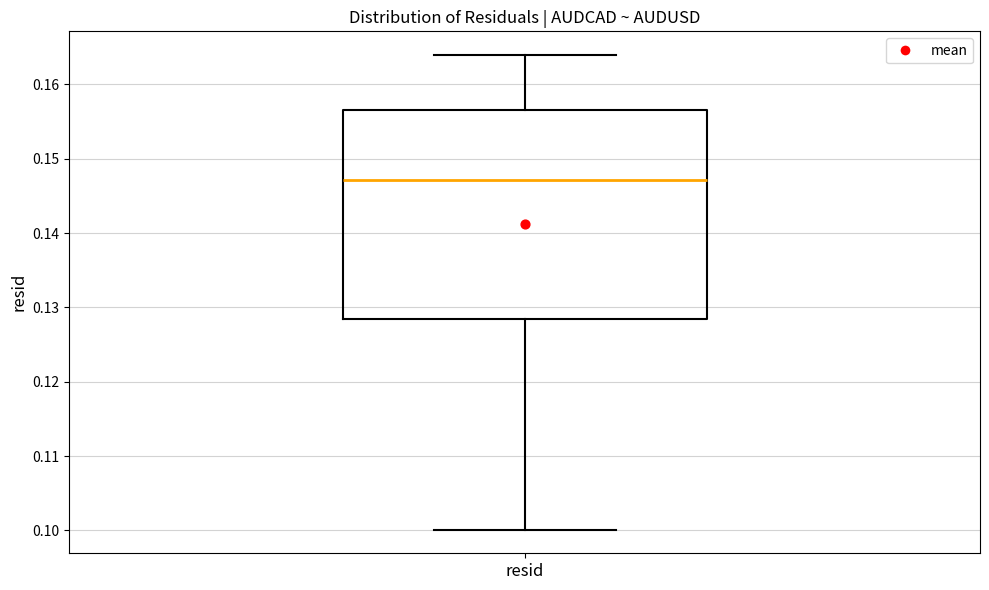

Transcribe this box plot: give where the median line is, the range the box spans, and where the two whiskers end, as read against the y-axis. The values are not printed on the chart, so give them approximately, as read against the axis.

median 0.147, box 0.128 to 0.157, whiskers 0.100 to 0.164